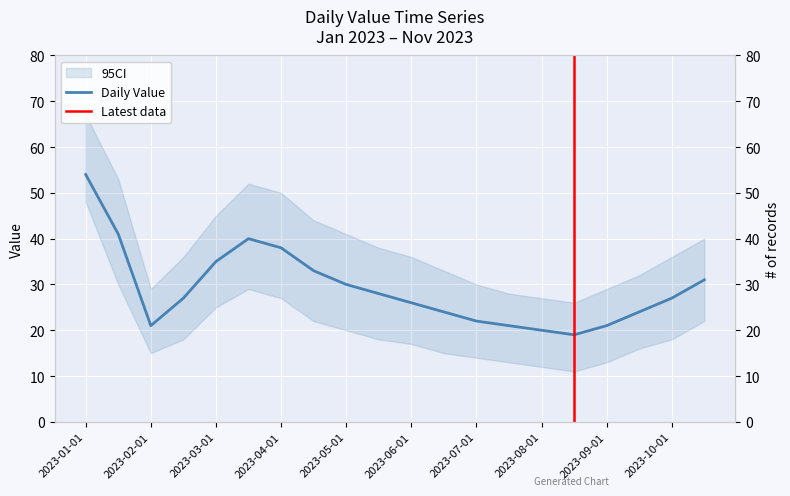

Rank the categories by value from lowest to highest.

2023-08-15, 2023-08-01, 2023-02-01, 2023-07-15, 2023-09-01, 2023-07-01, 2023-06-15, 2023-09-15, 2023-06-01, 2023-02-15, 2023-10-01, 2023-05-15, 2023-05-01, 2023-10-15, 2023-04-15, 2023-03-01, 2023-04-01, 2023-03-15, 2023-01-15, 2023-01-01